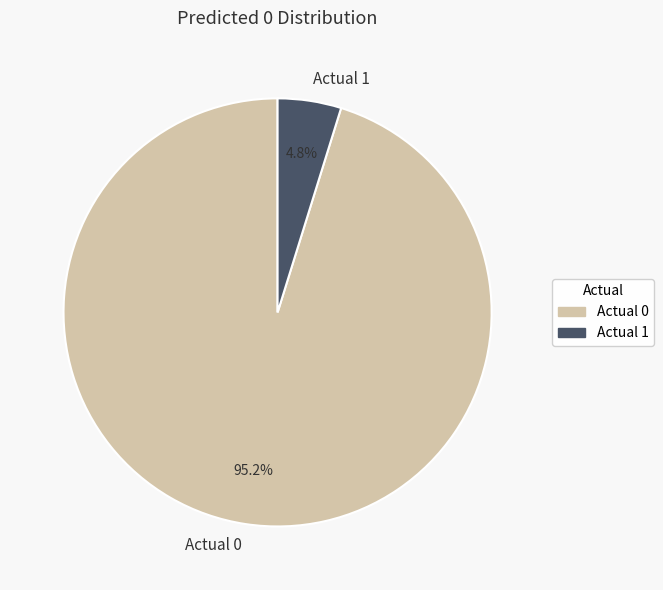

Is Actual 1 the majority of the pie?

No